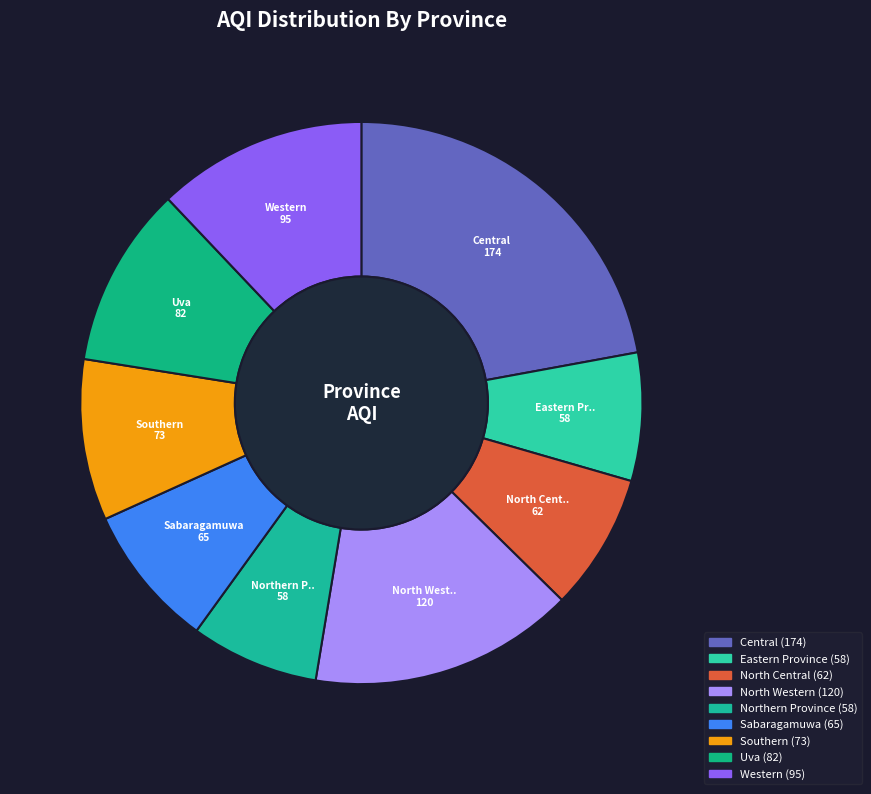

What is the ratio of the value at North Central to the value at North Western?

0.5